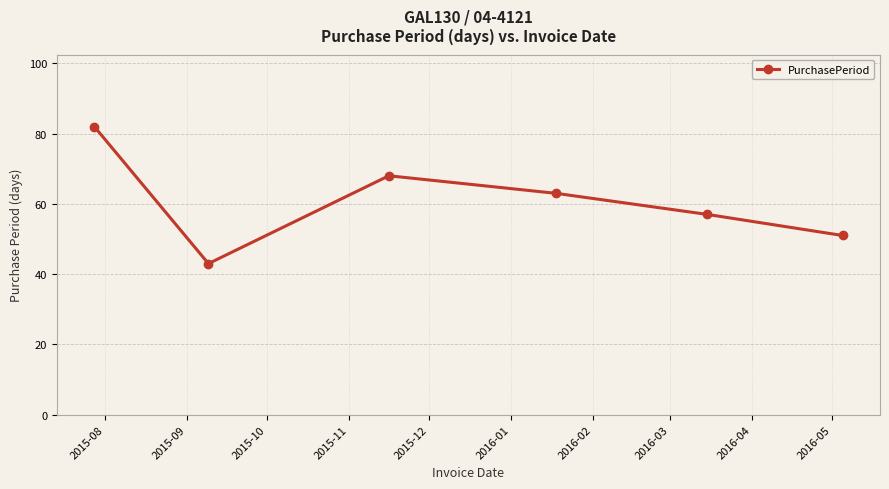

Reading left to right, list all the values displayed in this chart.

82	43	68	63	57	51